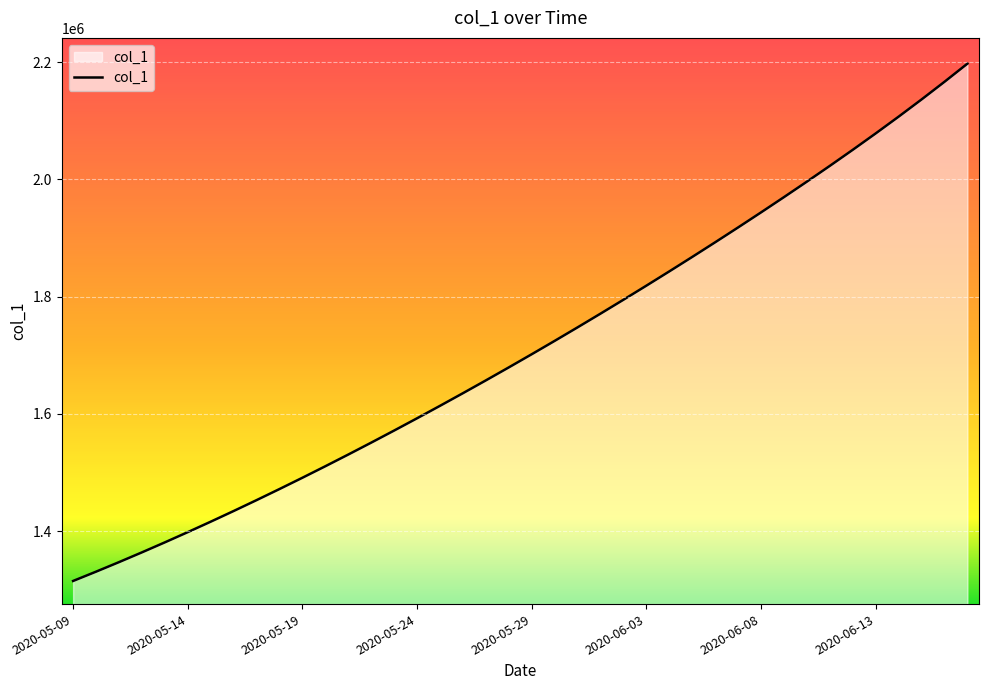

What is the sum of all values?

68496474.9